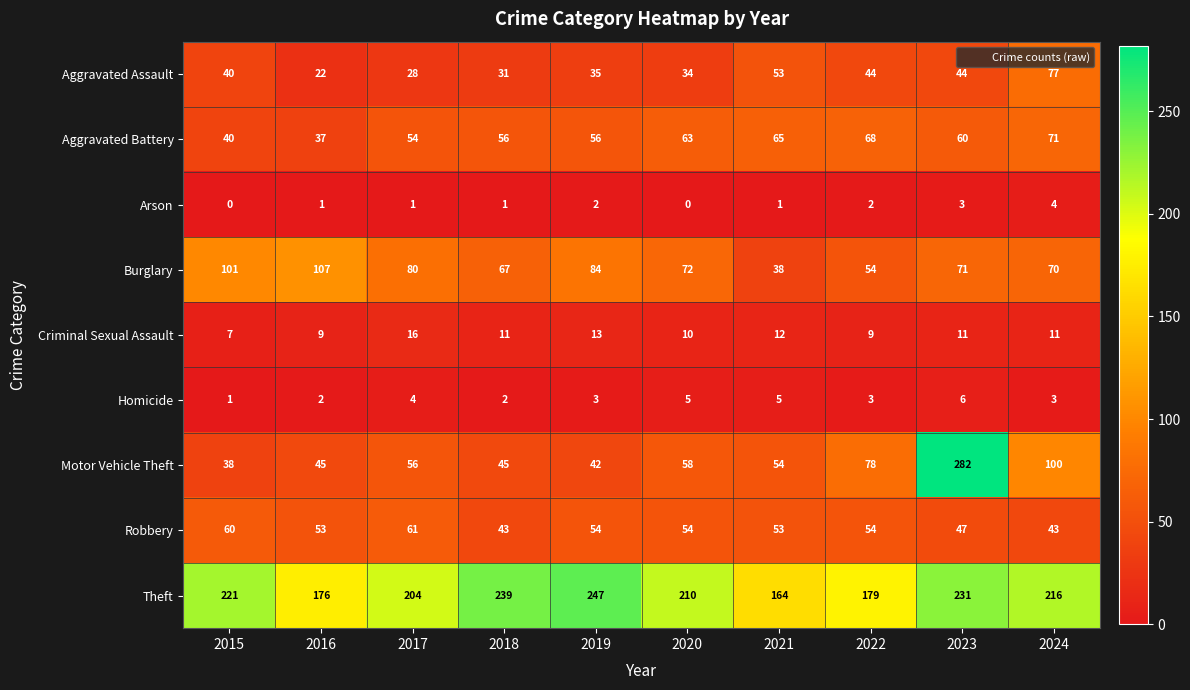

Which series has the largest range (max minus min)?

Motor Vehicle Theft